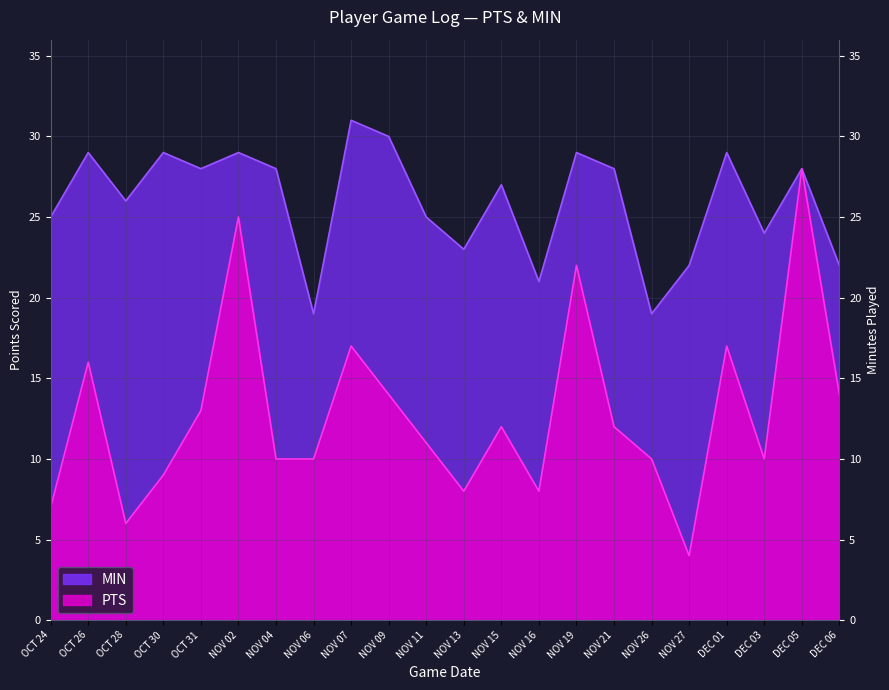

True or false: PTS has a value of 11 at NOV 02.

False